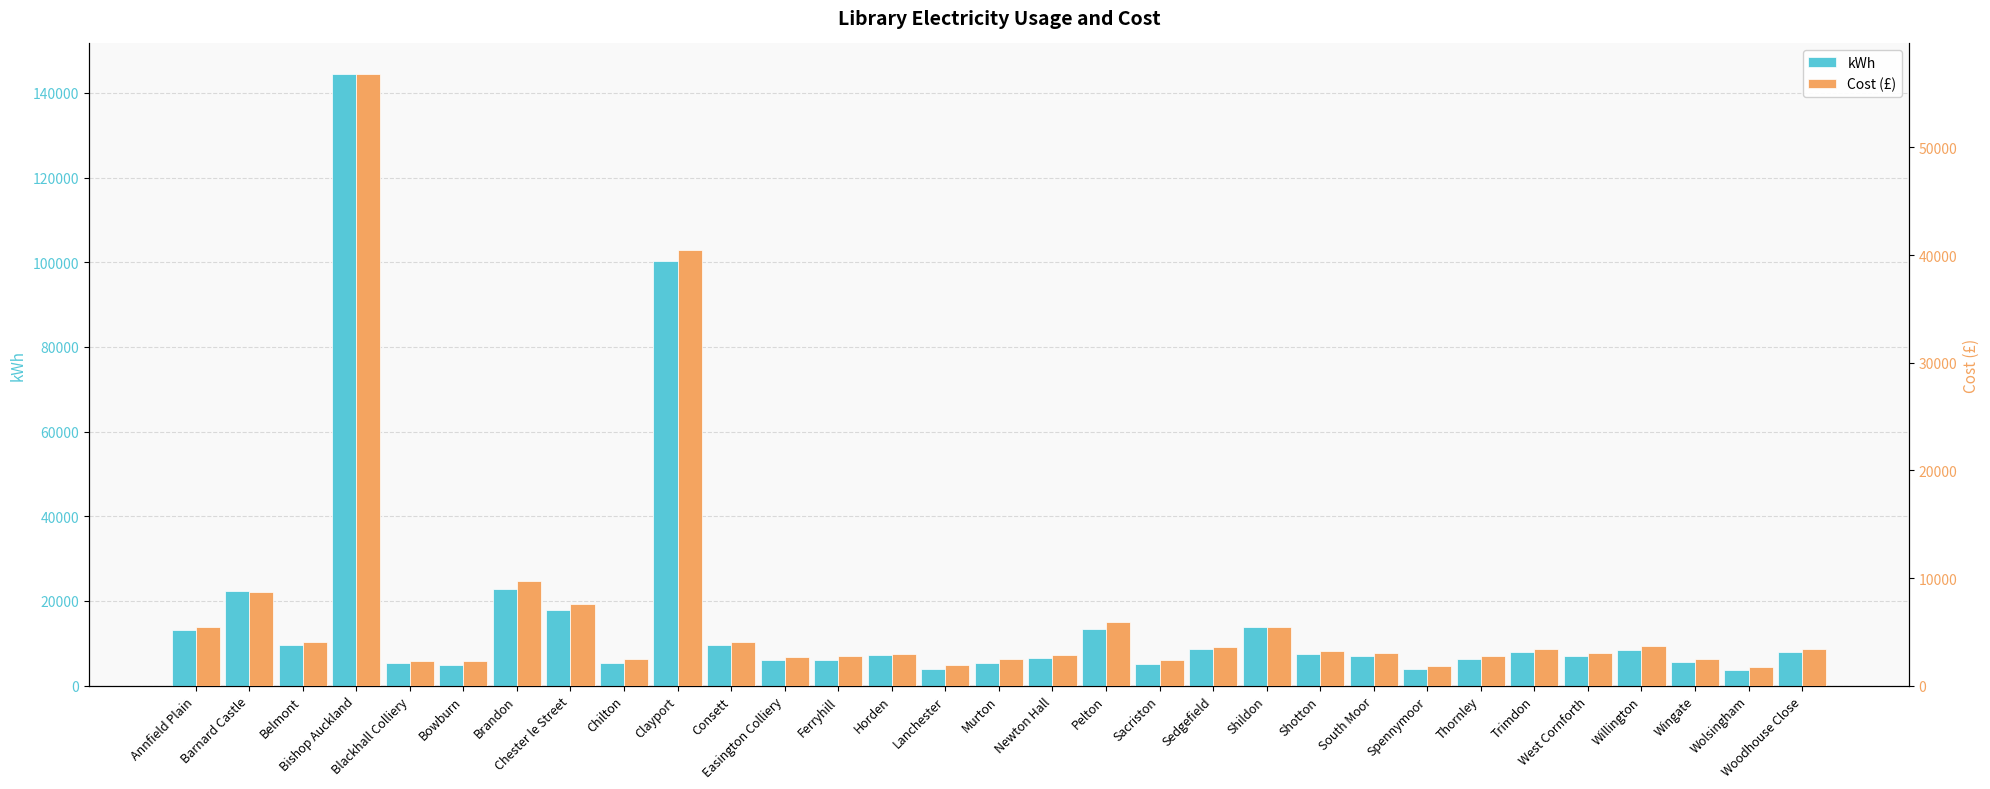

What is the lowest value of the kWh series?

3695.0